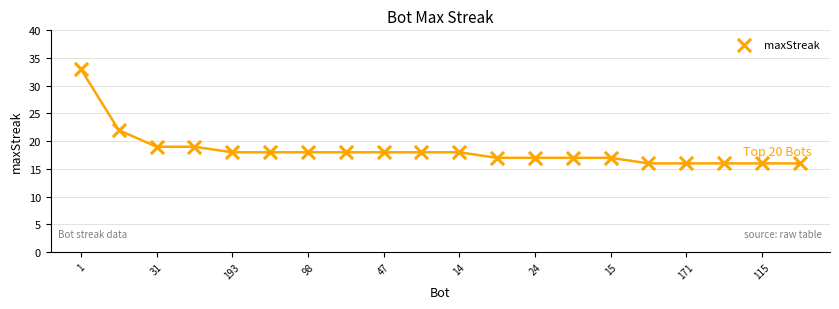

What is the change in value from 24 to 19?

-2